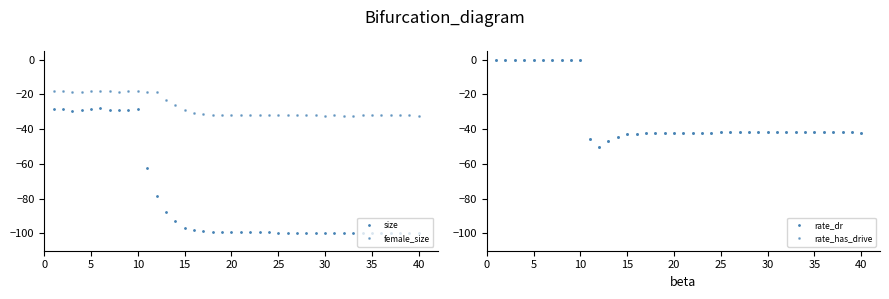

In size, how many points are higher than both neighbors (excluding endpoints)?

10